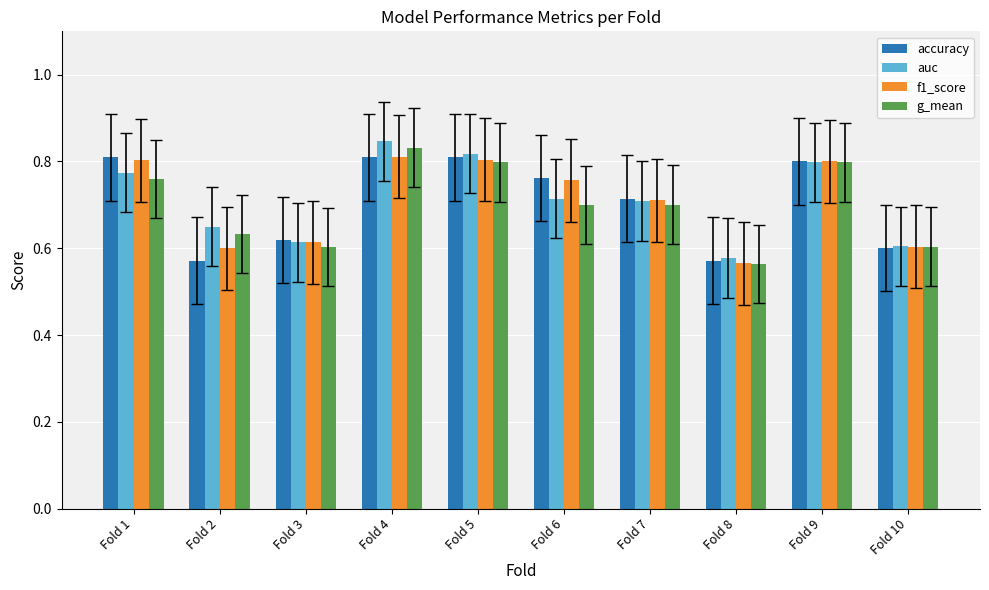

How many f1_score values are between 0 and 1?

10